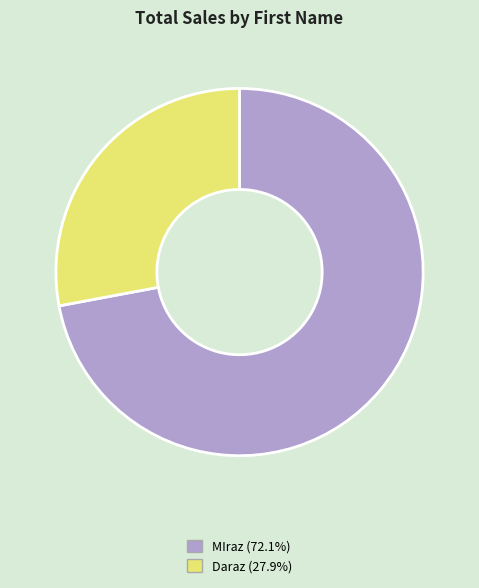

Approximately how many times larger is the value at MIraz compared to Daraz?

2.6